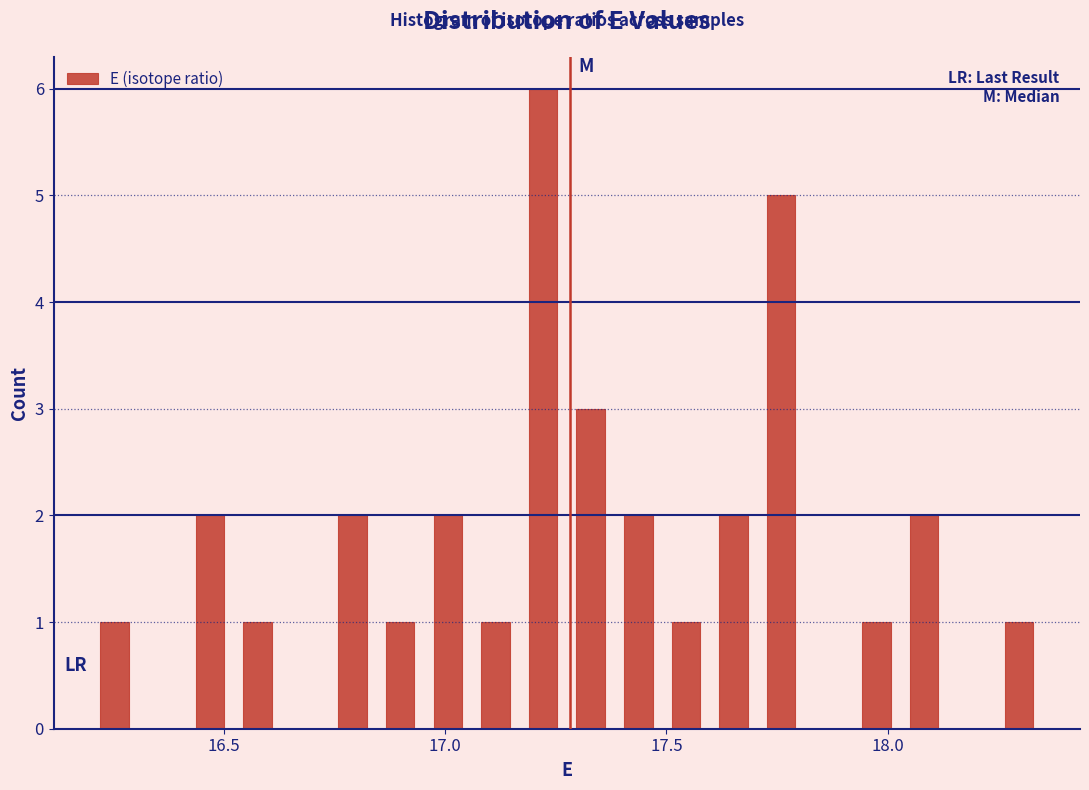

Read against the x-axis, roughly where is the centre of the tallest bar?

17.20